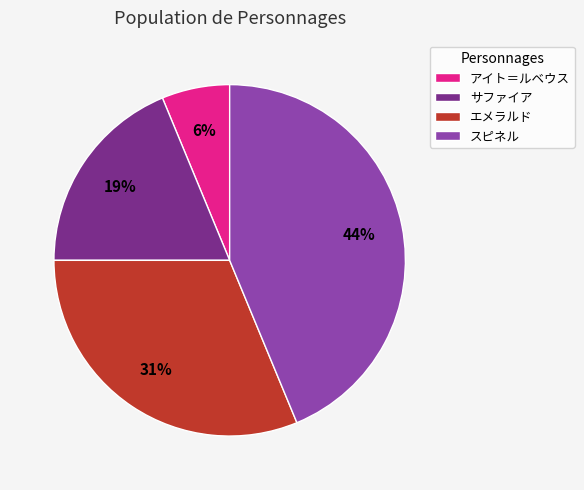

Count the number of slices in the pie.

4